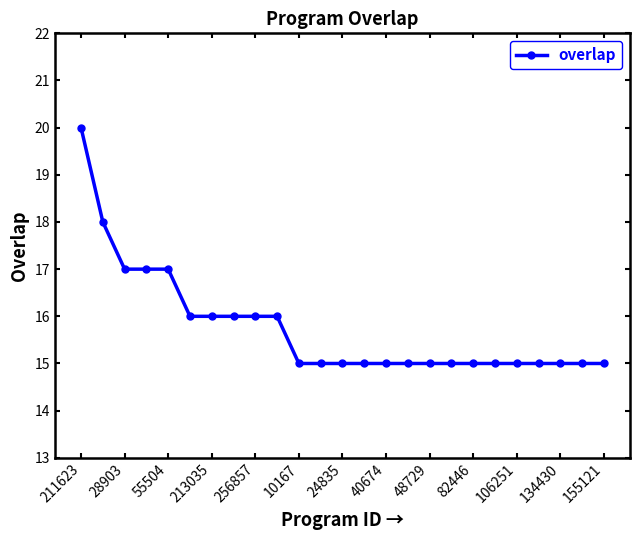

What is the sum of all values?

394